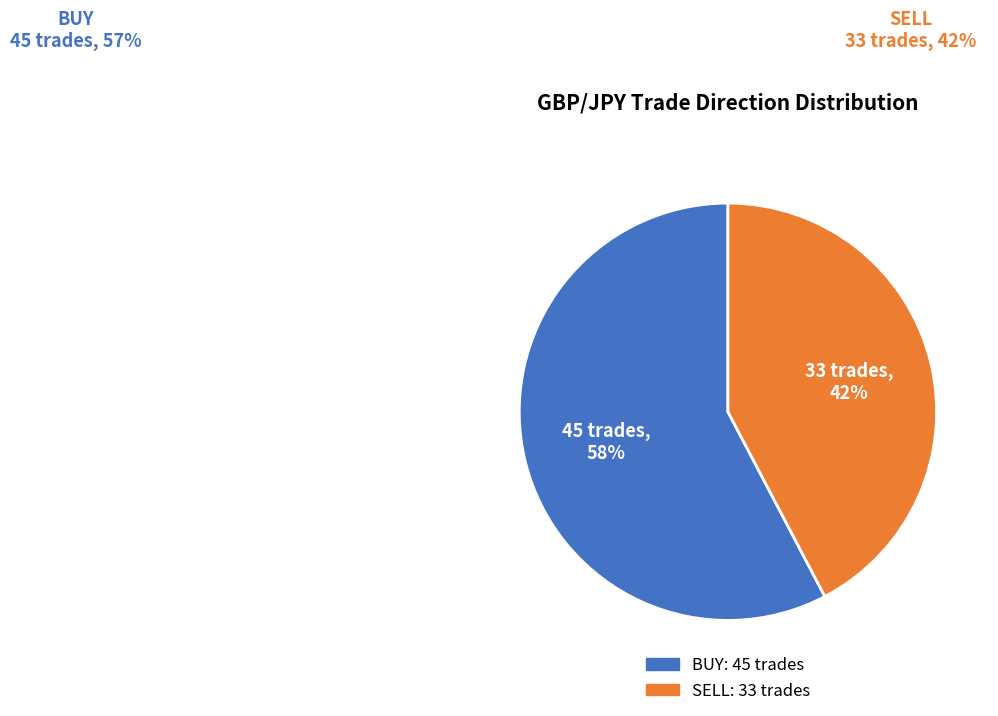

Do BUY and SELL together represent more than half of the pie?

Yes